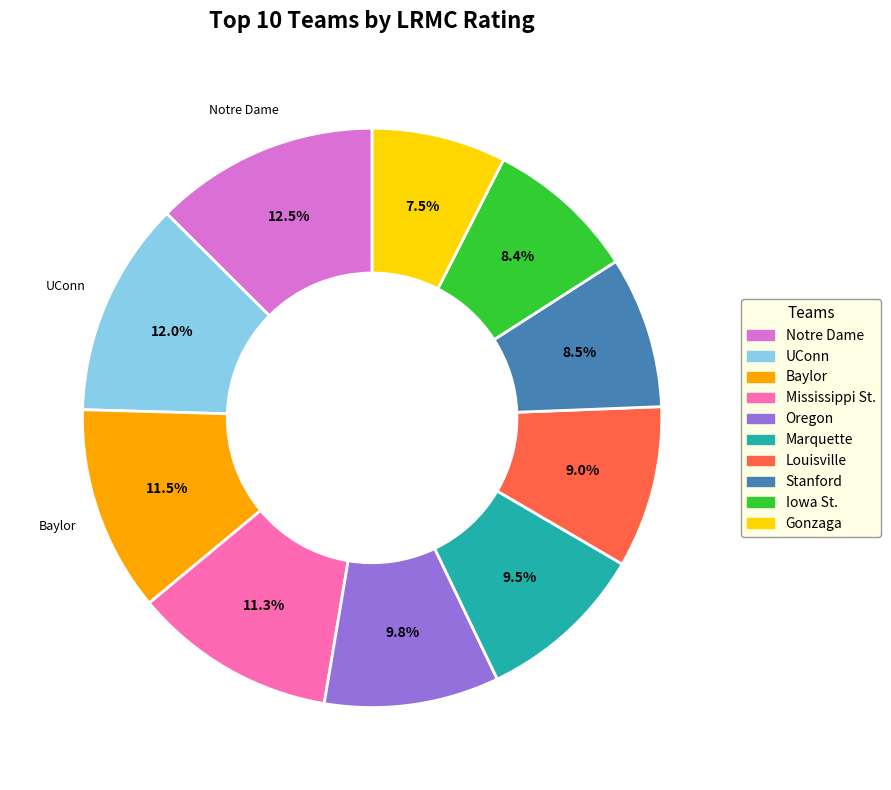

Do UConn and Mississippi St. together represent more than half of the pie?

No